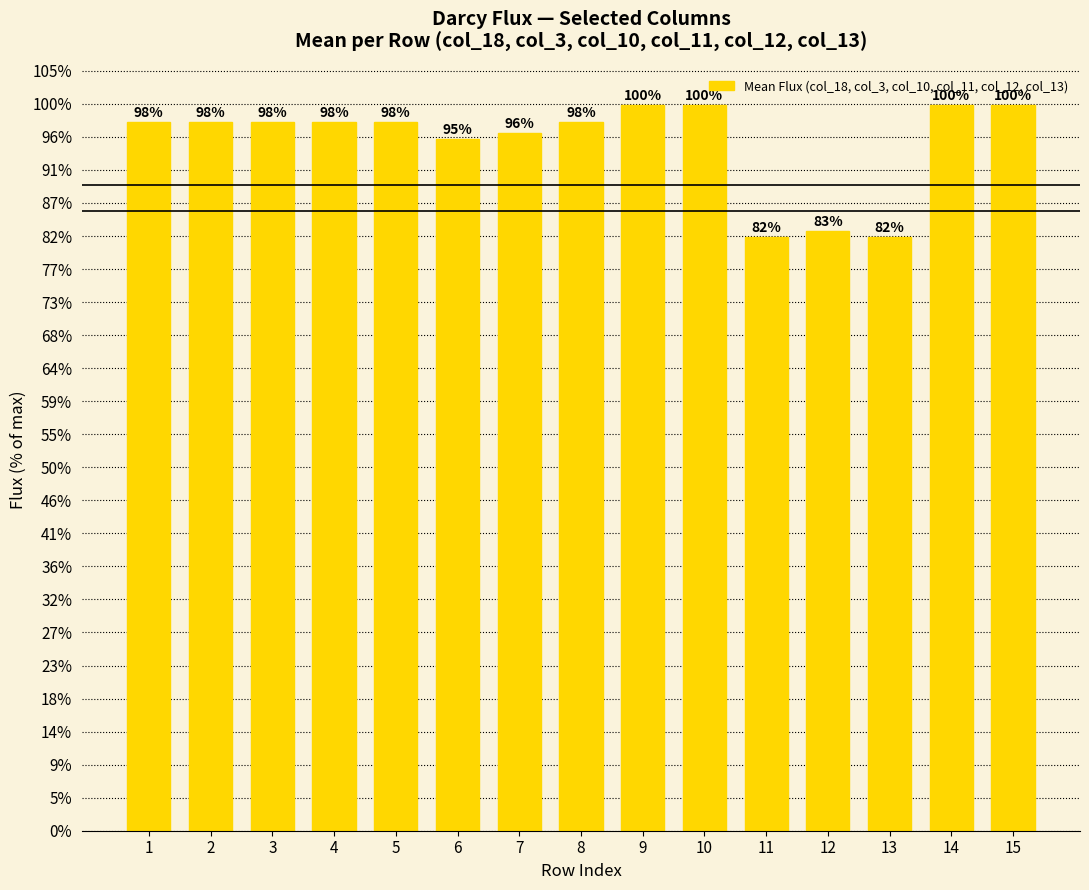

Are the bars horizontal?

No